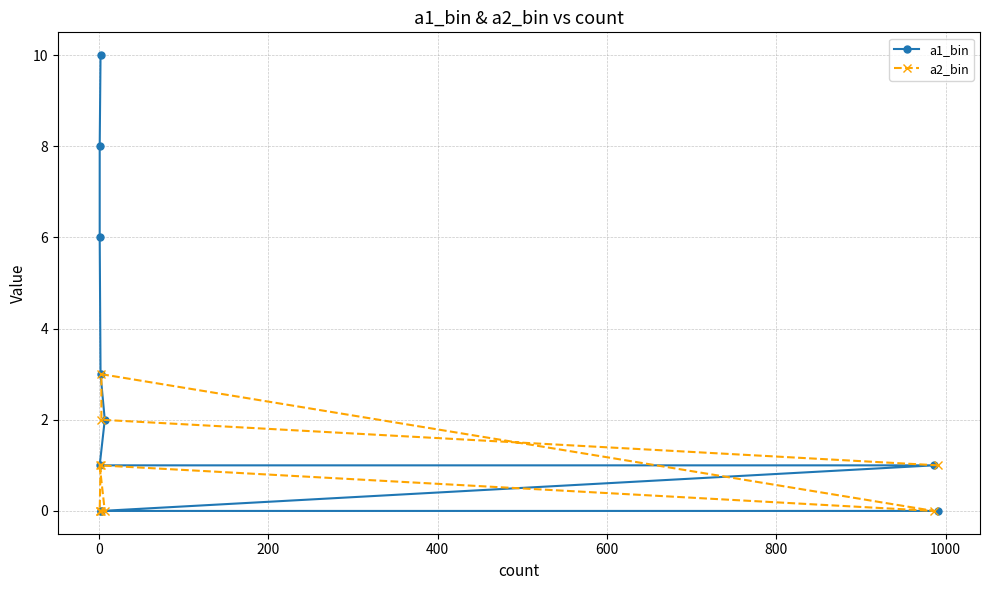

Is it true that a1_bin equals -3 at 200?

False